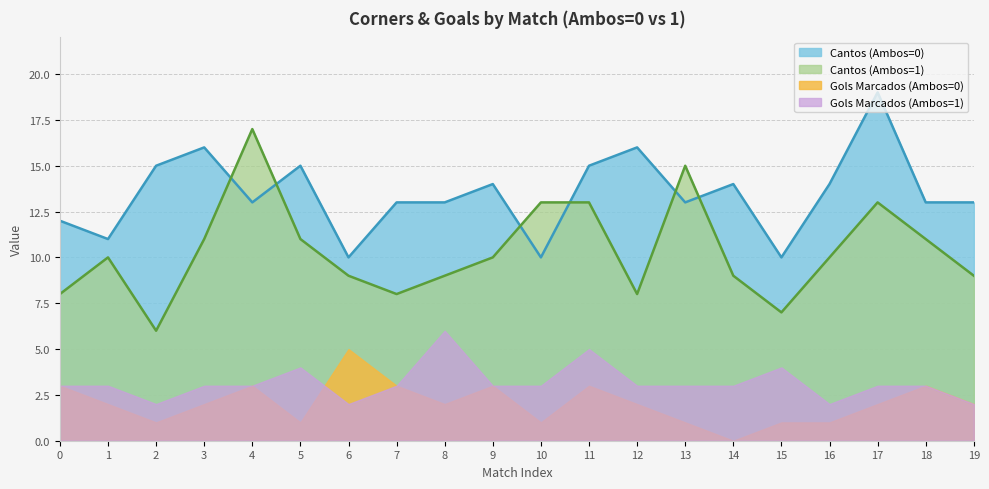

At which label does Cantos (Ambos=1) reach its minimum?

2